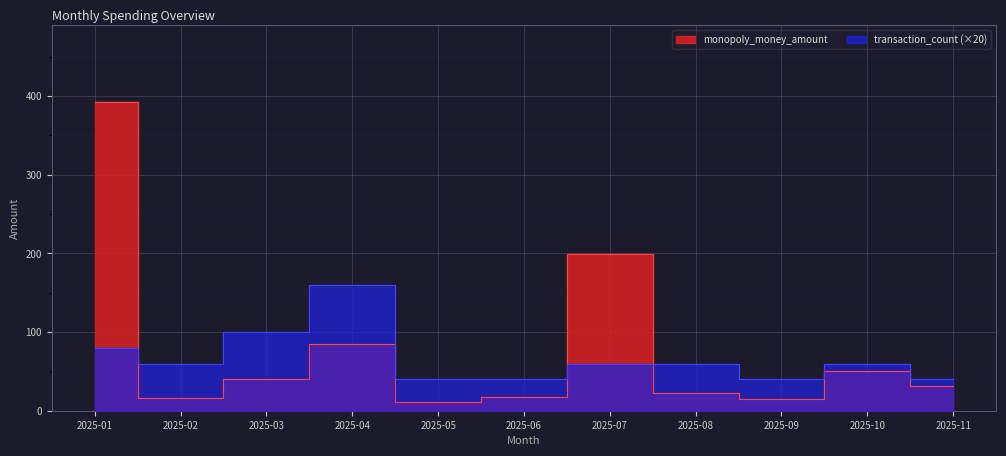

Reading left to right, transcribe all the data shown in this chart.

monopoly_money_amount: 391.9	16.1	39.9	85.0	11.0	17.2	199.4	22.9	15.1	50.5	31.4
transaction_count: 80.0	60.0	100.0	160.0	40.0	40.0	60.0	60.0	40.0	60.0	40.0